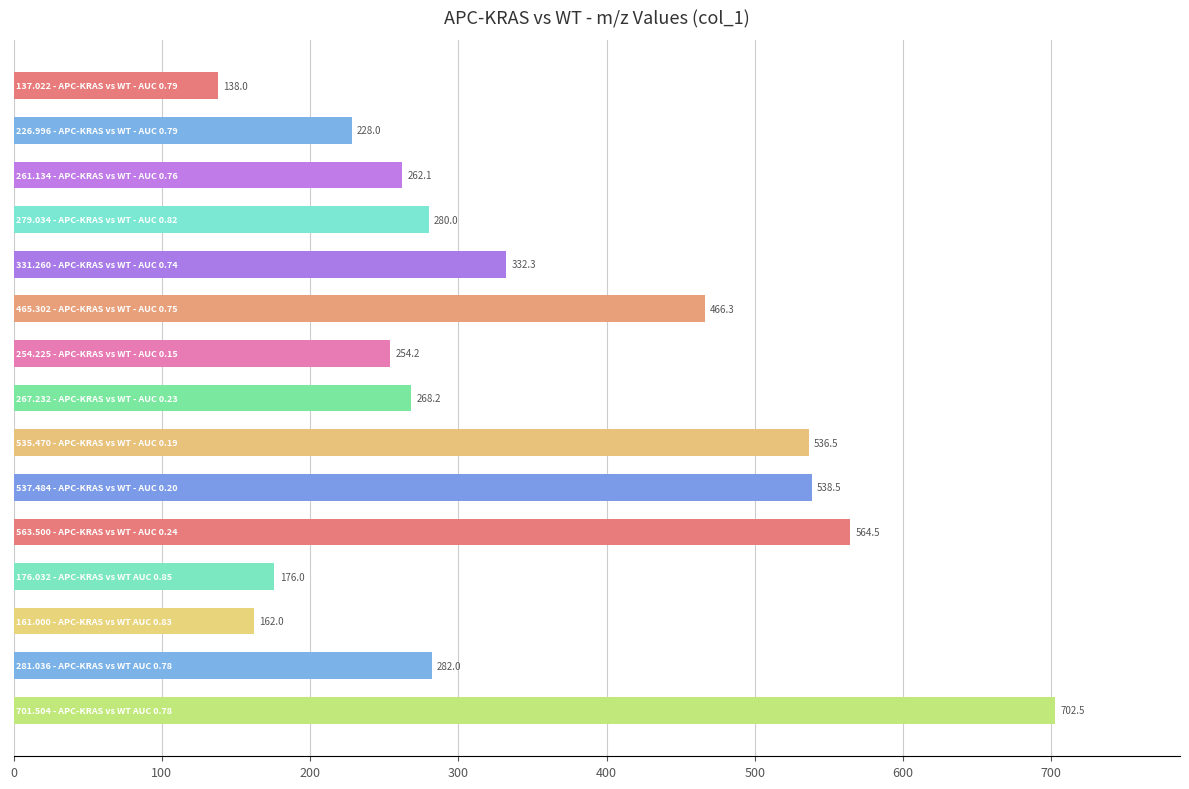

What is the value of the 9th bar from the top?

536.5